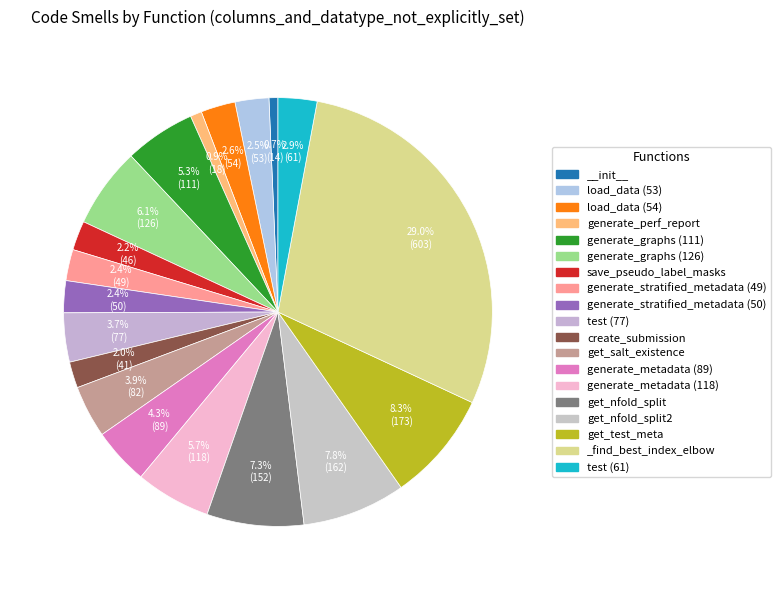

Which slice is the smallest?

__init__